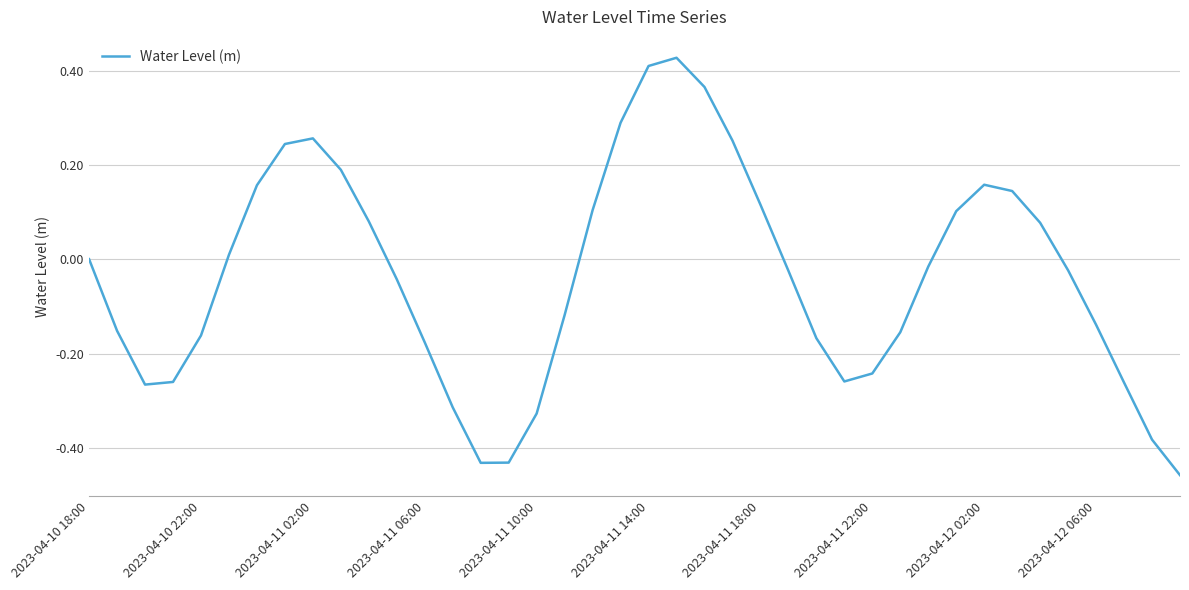

What is the difference between the maximum and minimum values?

0.9